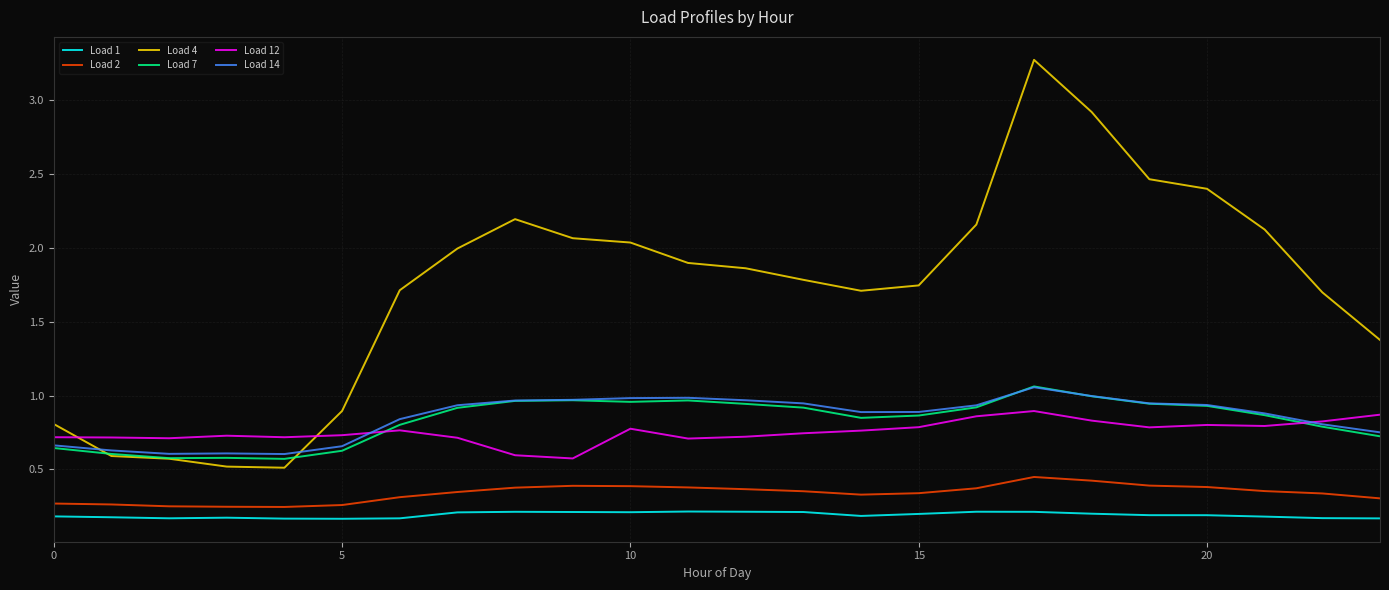

True or false: Load 4 and Load 2 intersect in this chart.

False